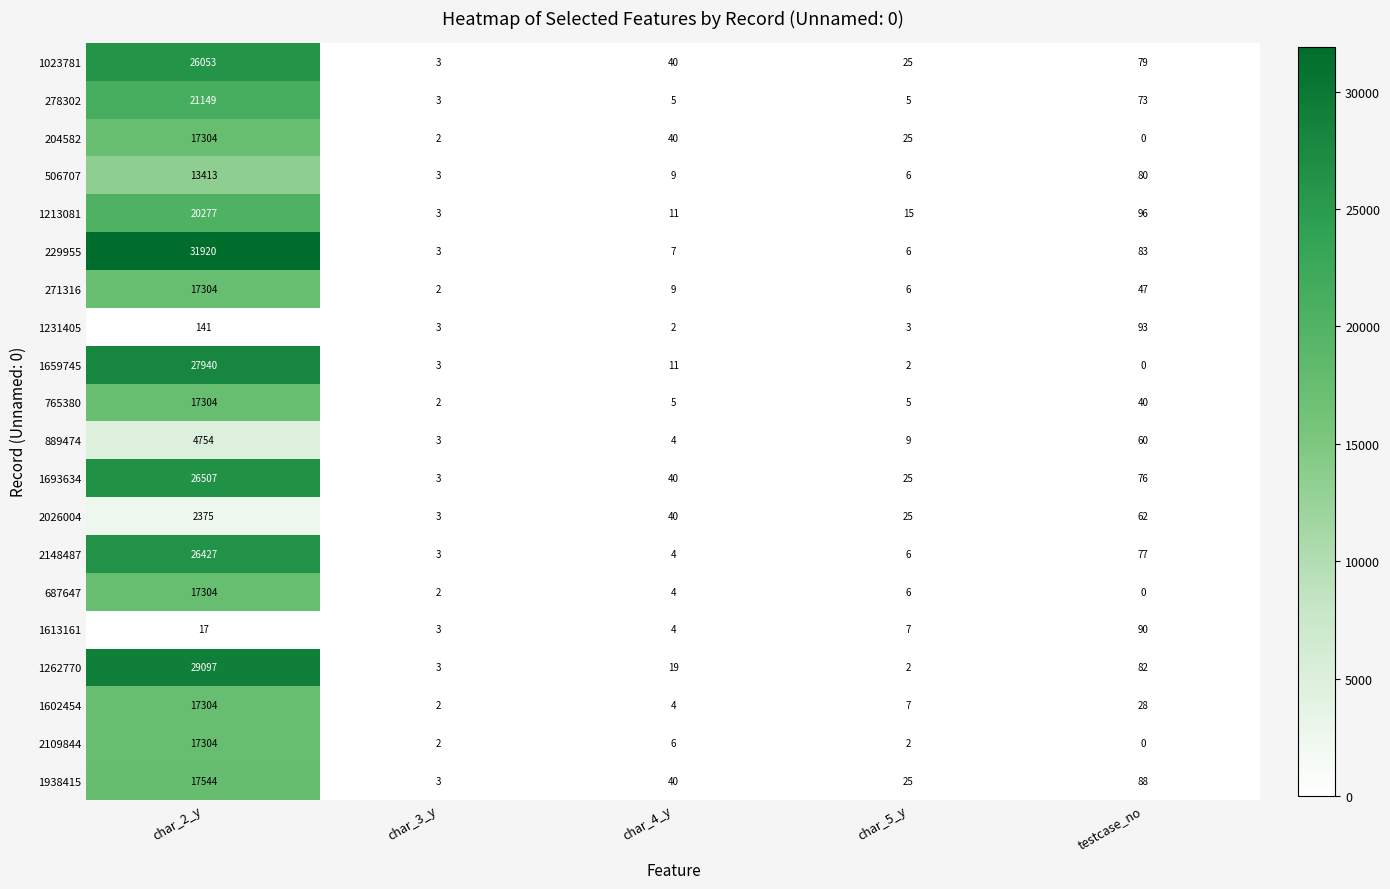

What is the difference between the 204582 values at char_2_y and char_4_y?

17264